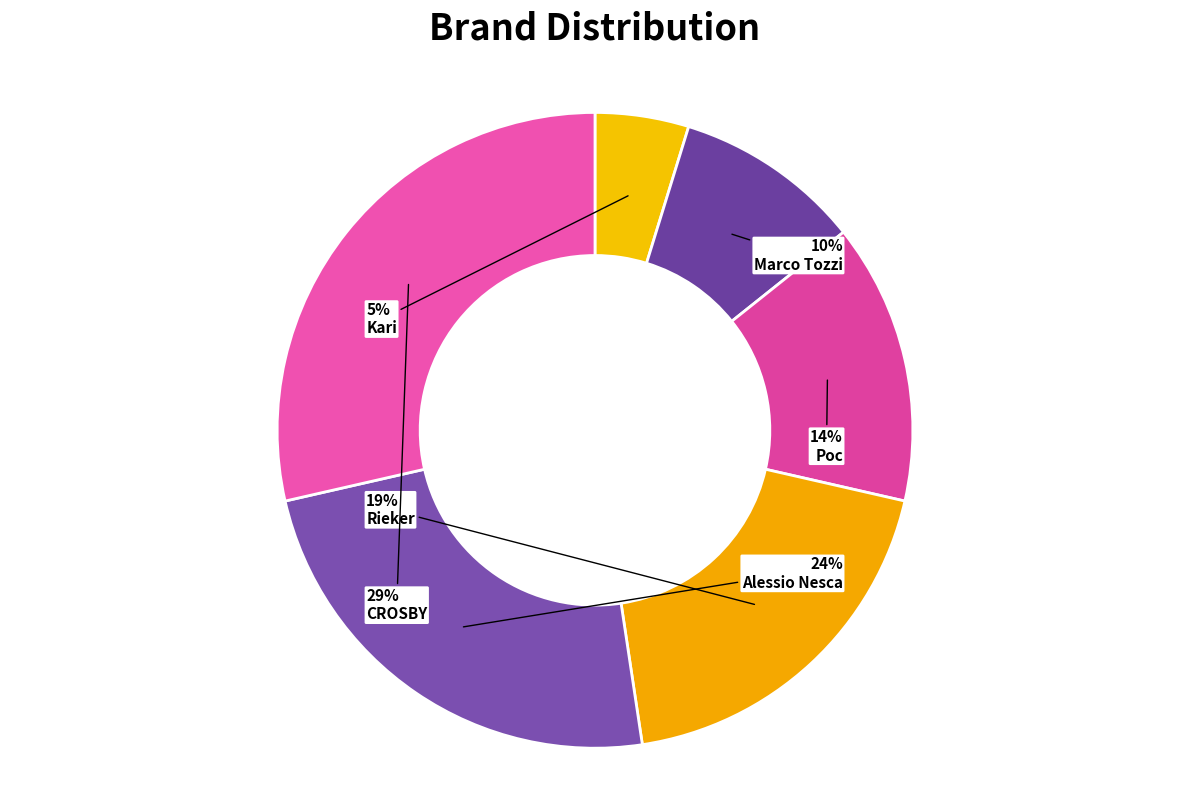

To the nearest percent, what is the difference between the largest and smallest slice percentages?

24%